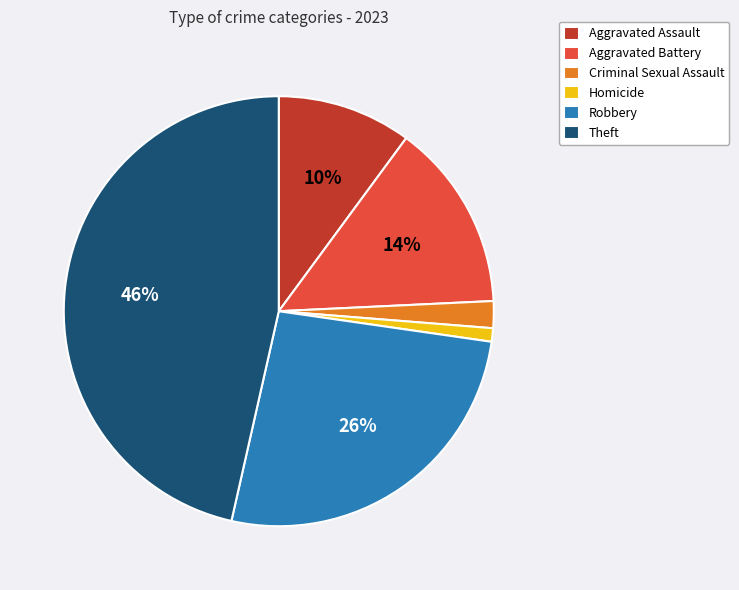

How many slices are in this pie chart?

6